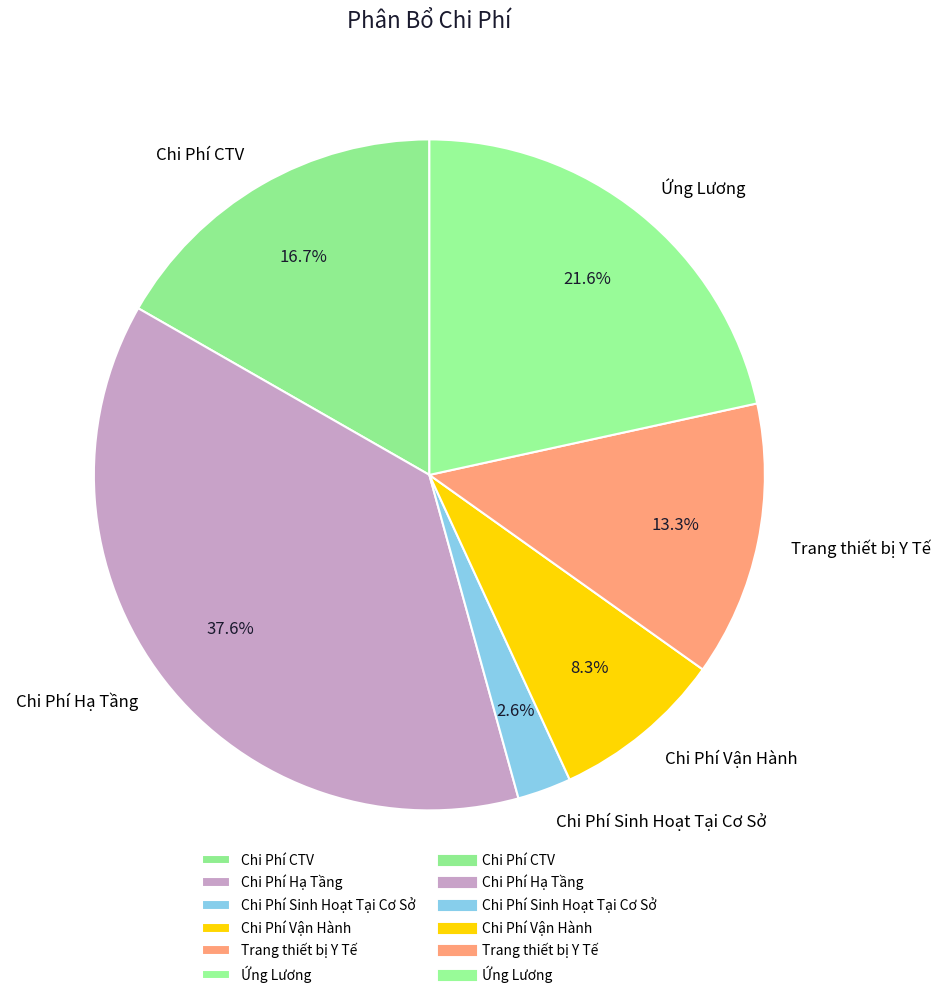

Which has a higher value, Chi Phí CTV or Chi Phí Sinh Hoạt Tại Cơ Sở?

Chi Phí CTV